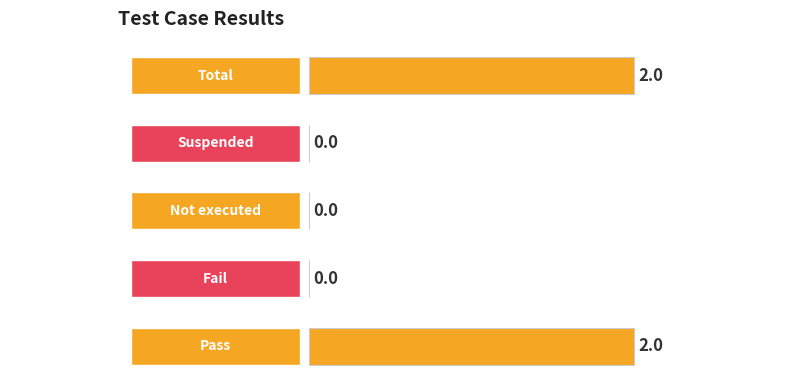

Reading top to bottom, extract all data points from this chart.

Total=2	Suspended=0	Not executed=0	Fail=0	Pass=2